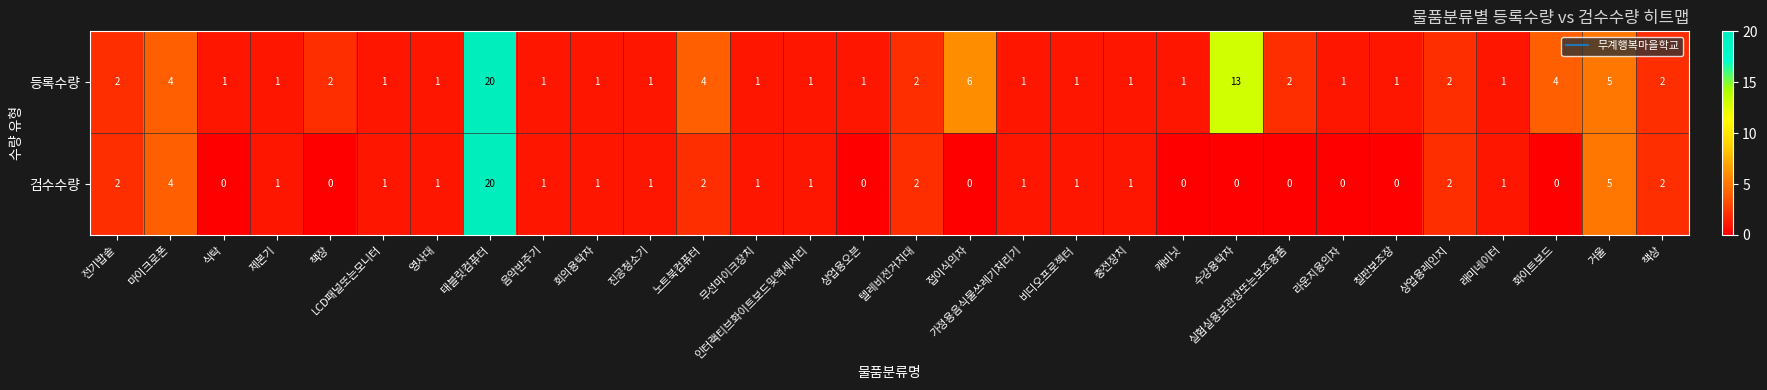

The 등록수량 series shows 2 at 라운지용의자. True or false?

False